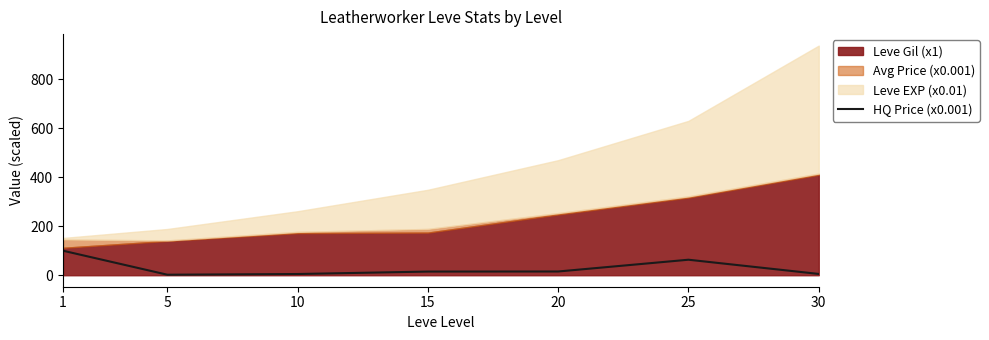

What is the smallest value displayed?

2.1